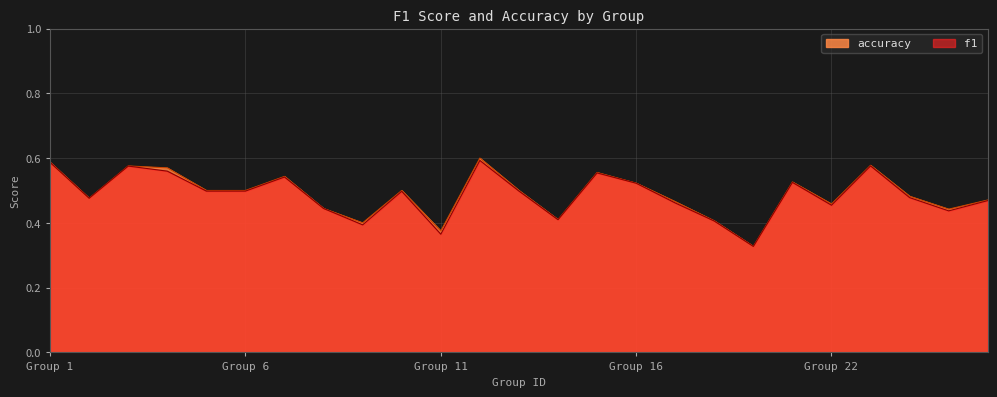

In accuracy, how many points are higher than both neighbors (excluding endpoints)?

7